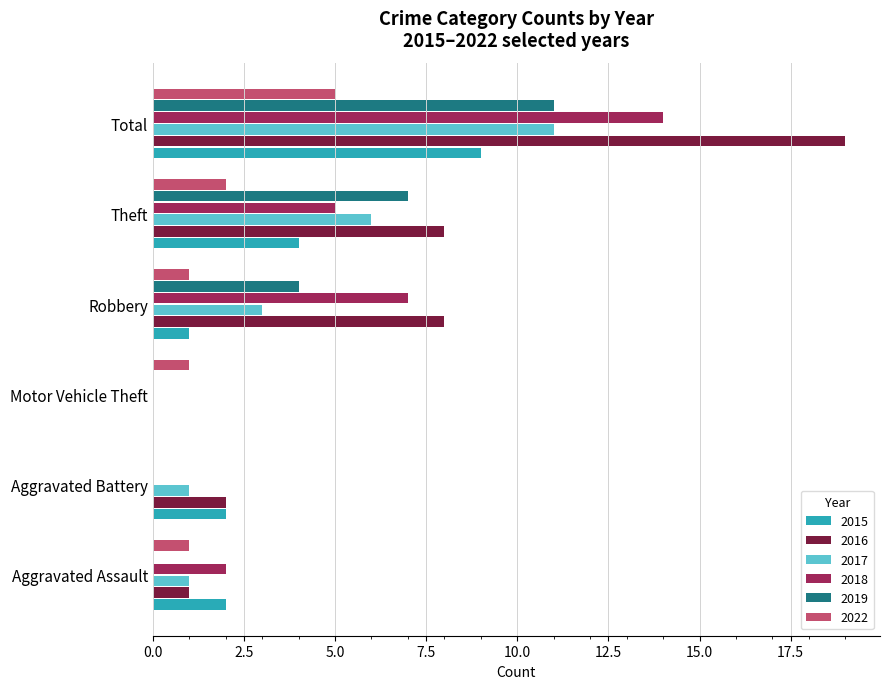

Which category has the highest value in the 2015 series?

Total